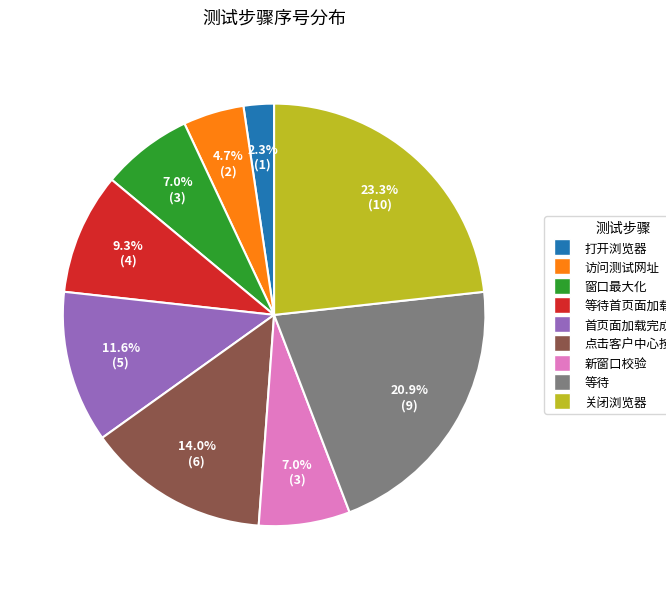

Is there any slice that represents more than half of the pie?

No